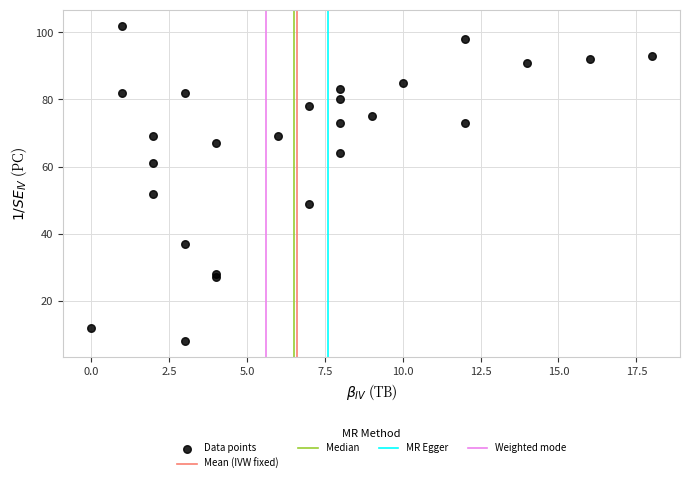

What Y value in the scatter plot is closest to 55?

52